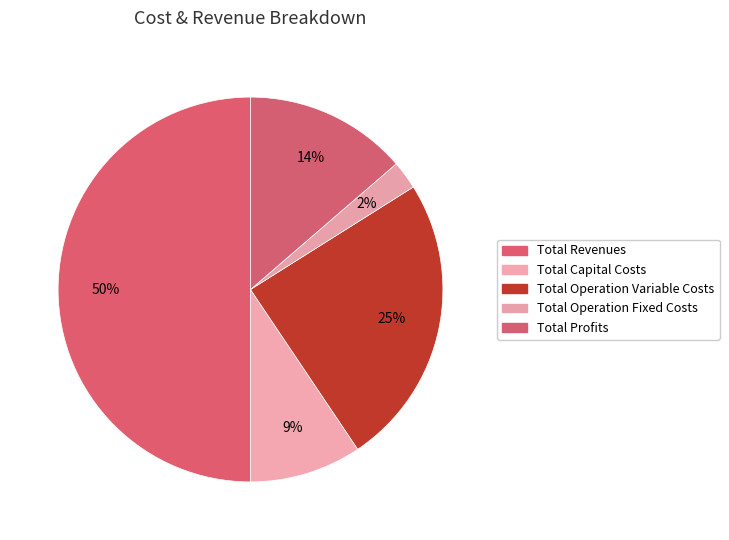

What percentage is the Total Capital Costs slice, to the nearest percent?

9%